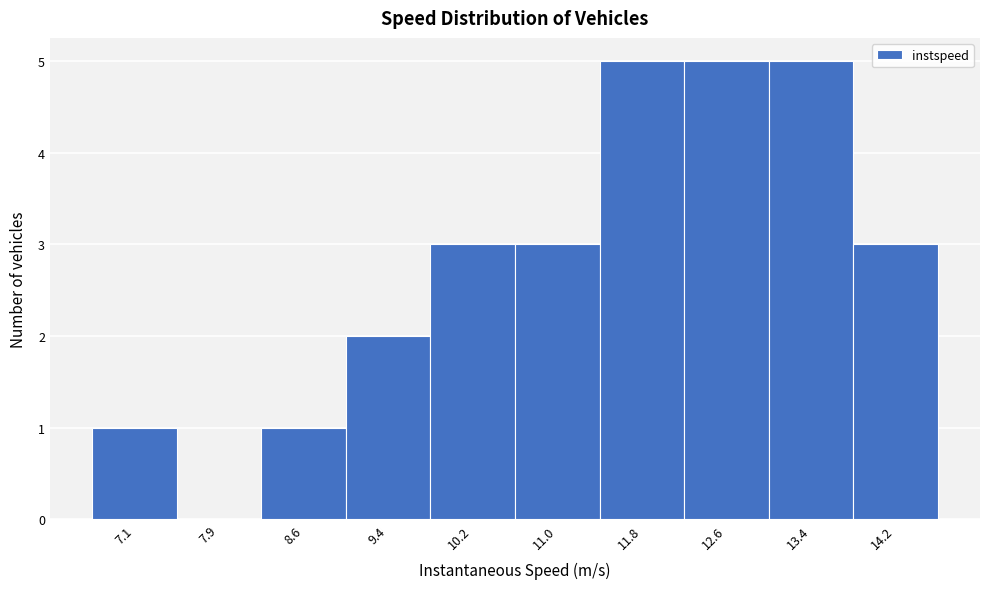

Reading left to right, list all the values displayed in this chart.

7.1=1	7.9=0	8.6=1	9.4=2	10.2=3	11.0=3	11.8=5	12.6=5	13.4=5	14.2=3